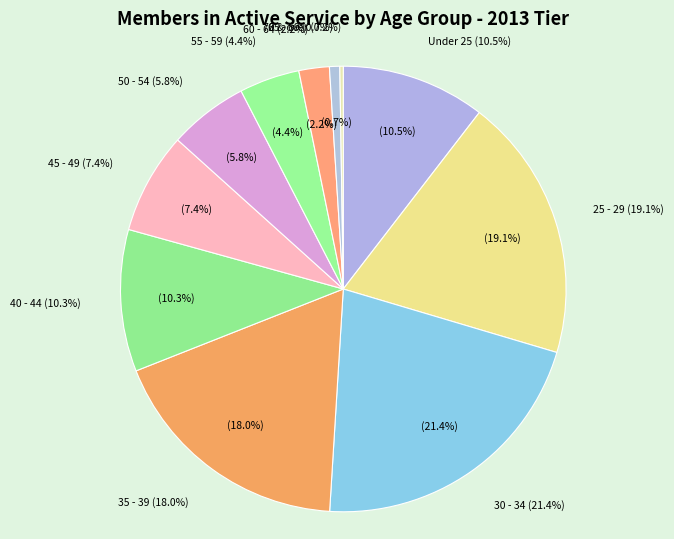

To the nearest percent, what is the average slice percentage?

9%